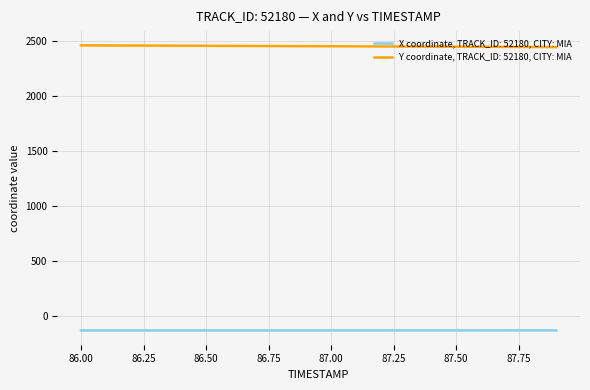

At how many categories does at least one series exceed 1359?

20